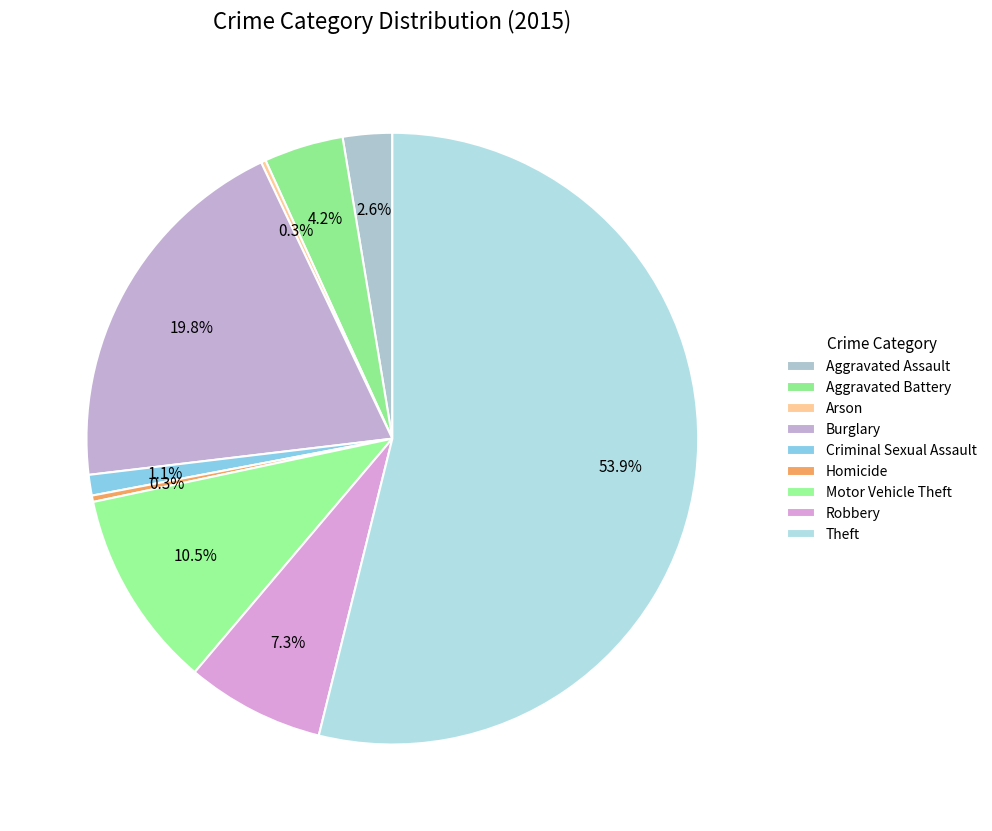

Between Motor Vehicle Theft and Robbery, which is larger?

Motor Vehicle Theft